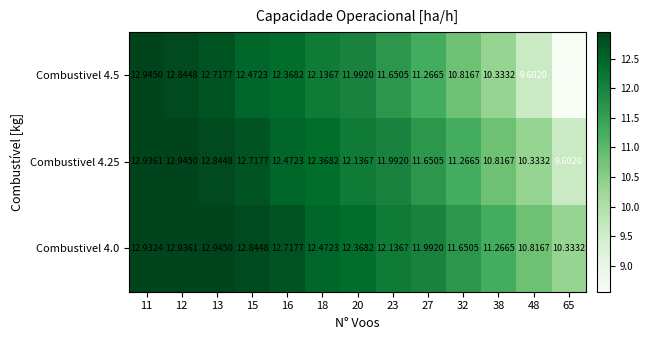

What is the spread (max minus min) of values at 18?

0.3